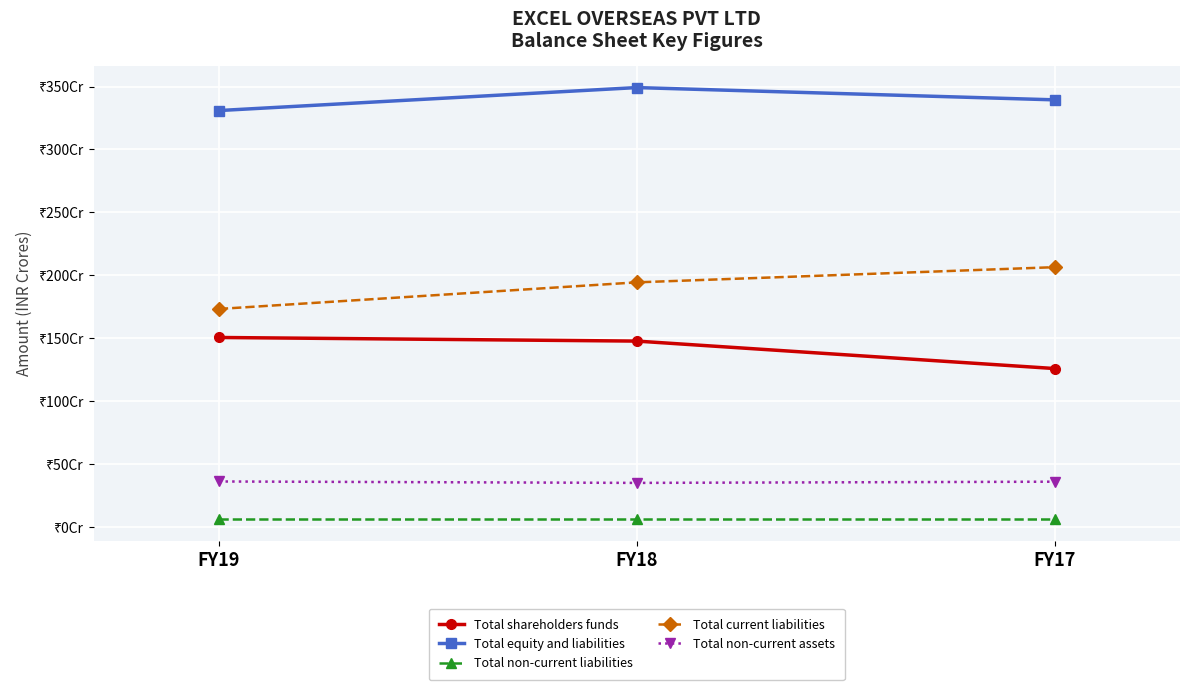

At which category is the sum across all series the highest?

FY18